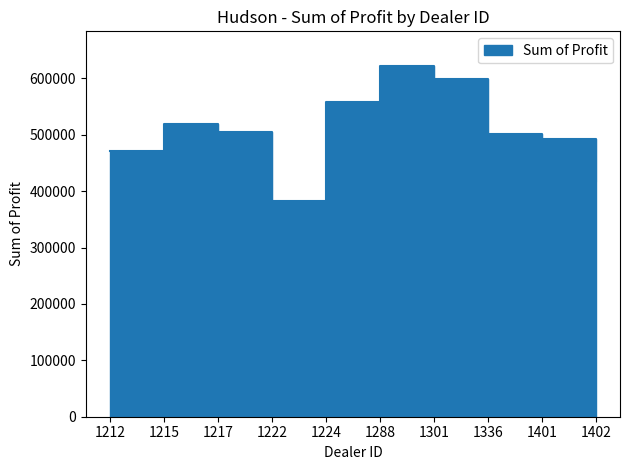

How many data points are less than 504217?

5